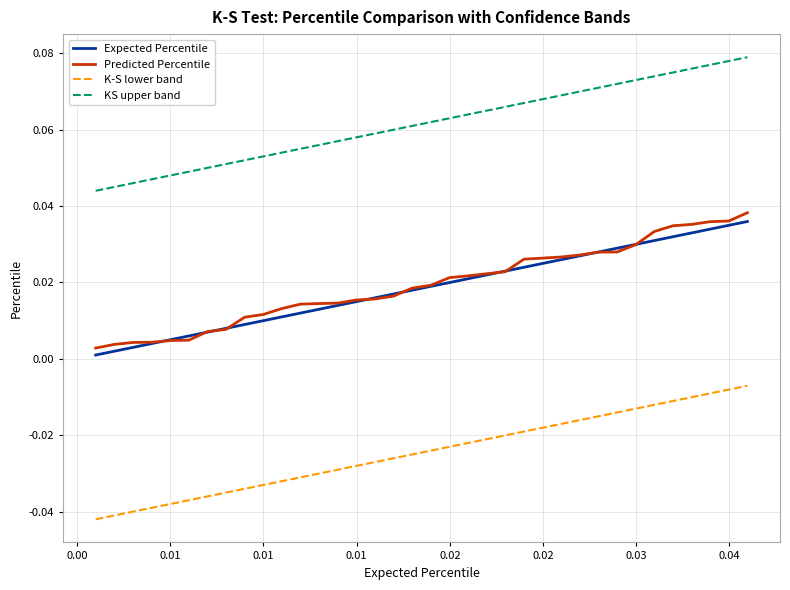

True or false: KS upper band and K-S lower band intersect in this chart.

False